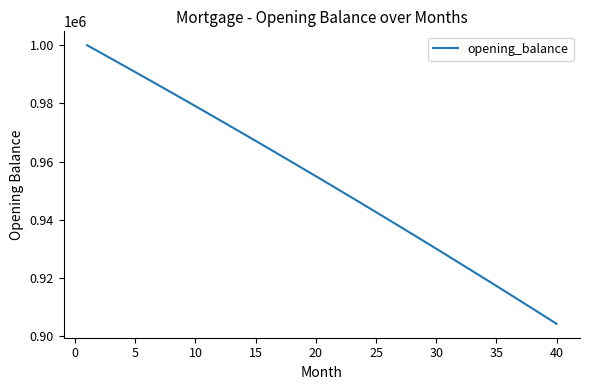

What is the minimum value shown in the chart?

904187.9